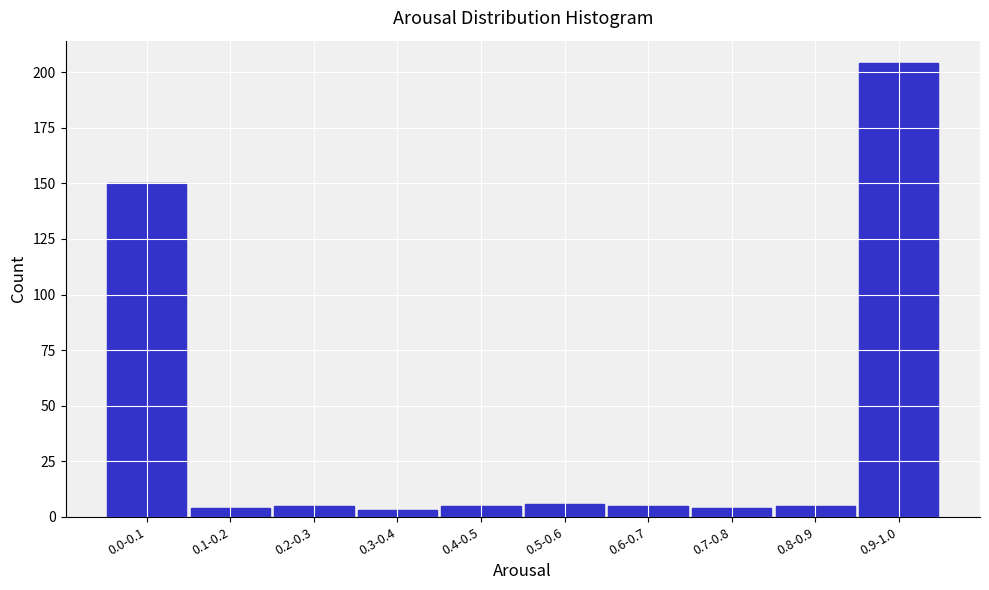

Reading left to right, transcribe all the data shown in this chart.

0.0-0.1=150	0.1-0.2=4	0.2-0.3=5	0.3-0.4=3	0.4-0.5=5	0.5-0.6=6	0.6-0.7=5	0.7-0.8=4	0.8-0.9=5	0.9-1.0=204